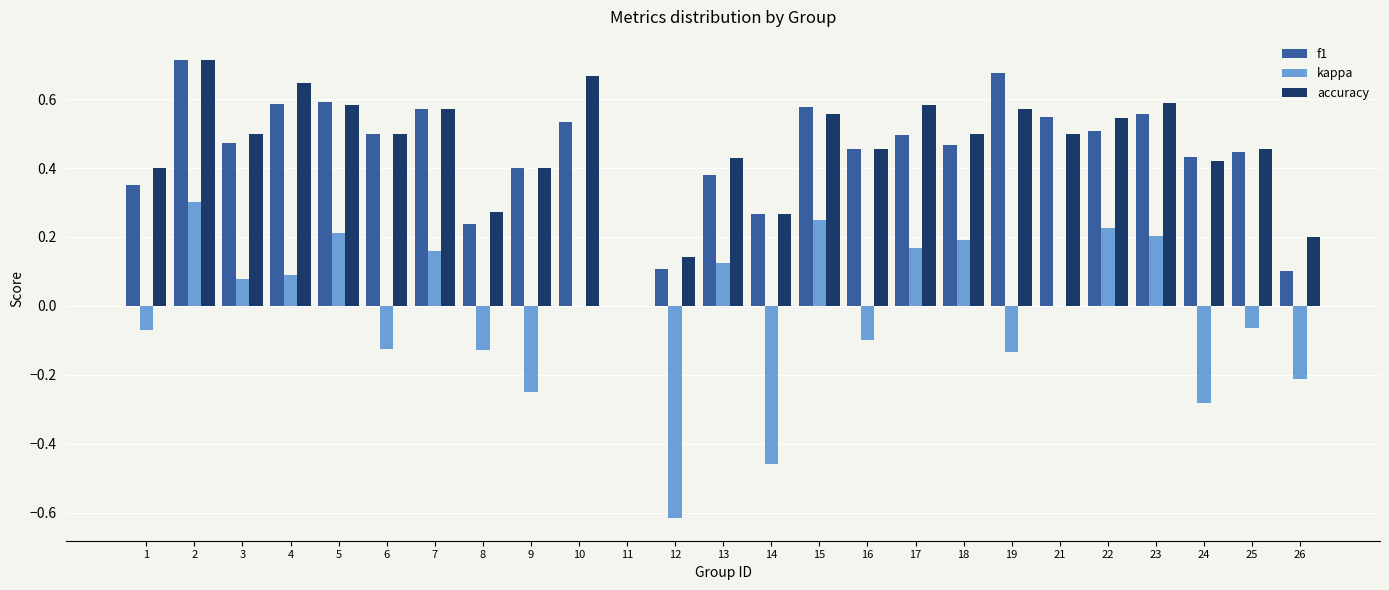

Between 1 and 16, which series saw the biggest shift?

f1